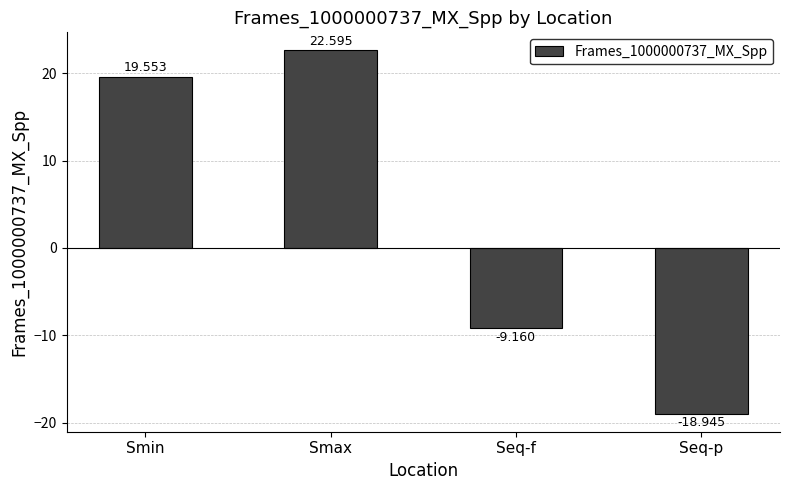

Reading right to left, list all the values displayed in this chart.

Seq-p=-18.9	Seq-f=-9.2	Smax=22.6	Smin=19.6